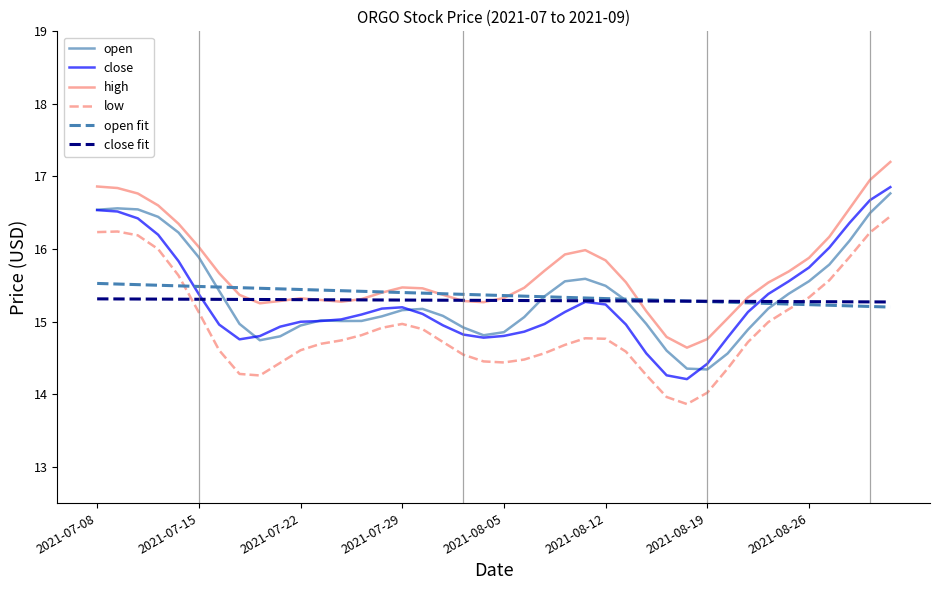

Which series has the largest total across all categories?

high